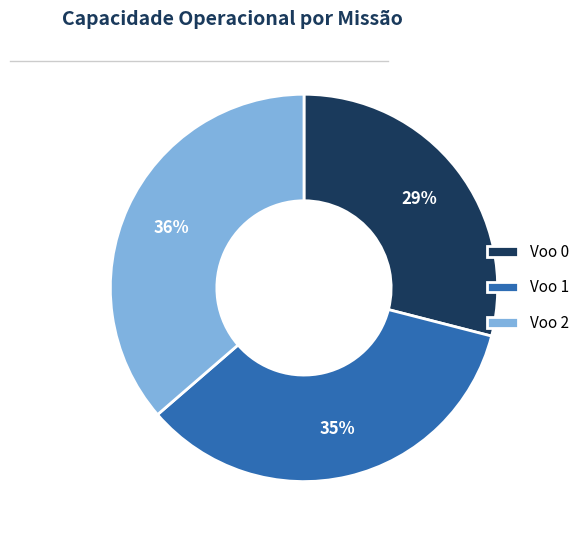

To the nearest percent, what portion does Voo 1 represent?

35%